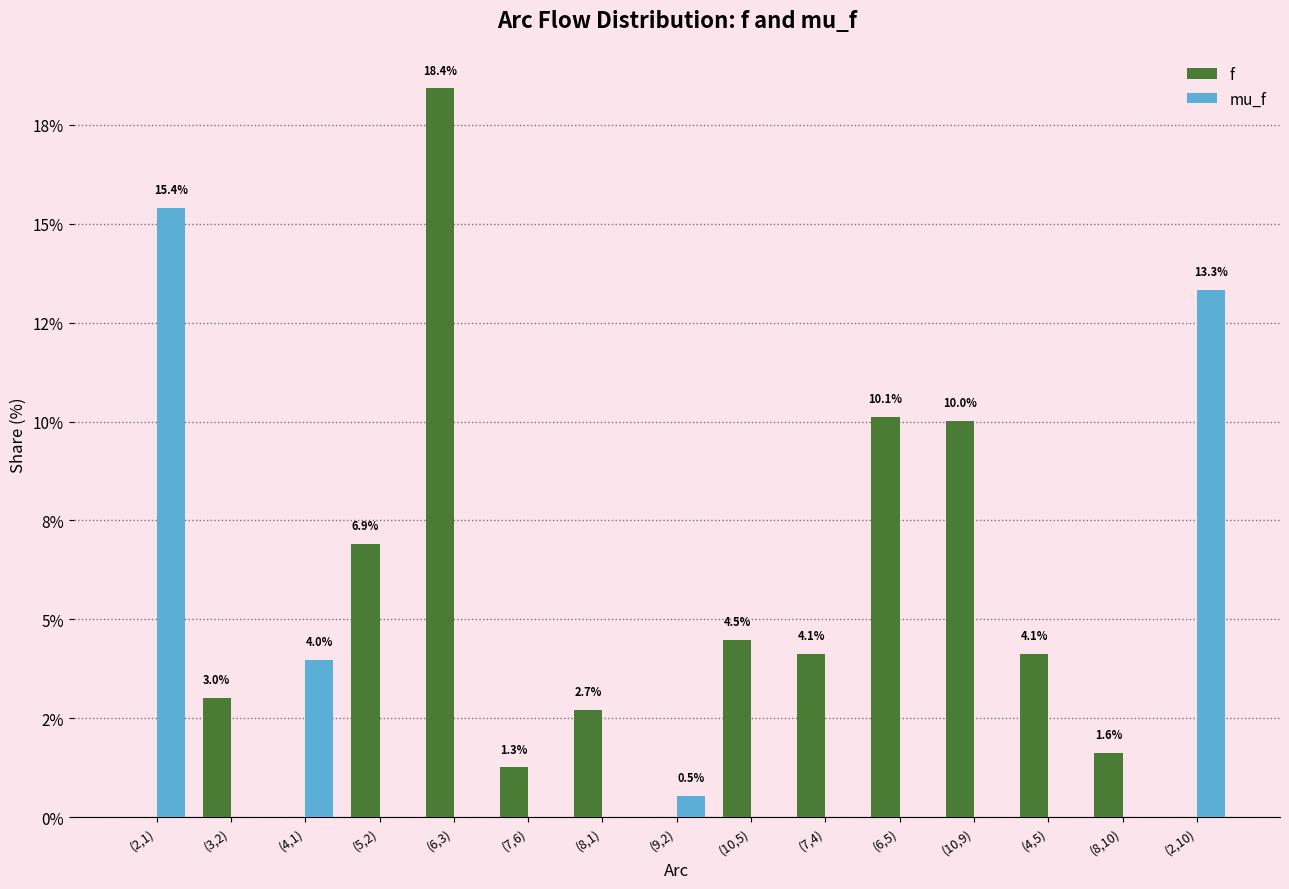

What are all the series names shown in the legend?

f, mu_f